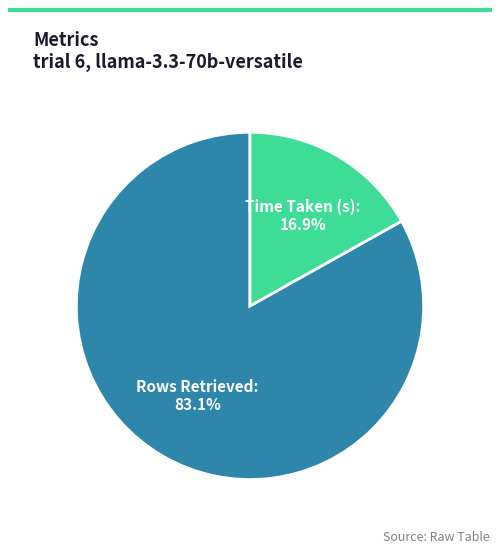

Which slice represents more than half of the pie?

Rows Retrieved